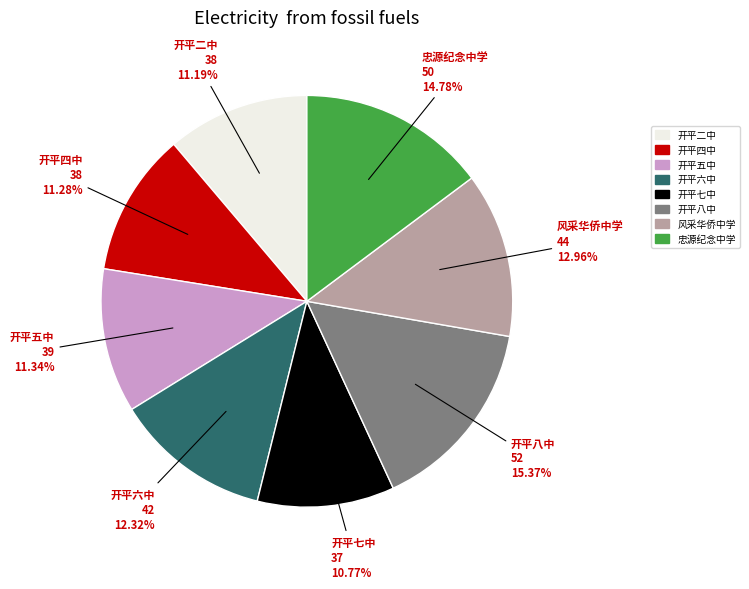

Combined, what portion of the pie is 开平四中 and 开平六中?

23.6%